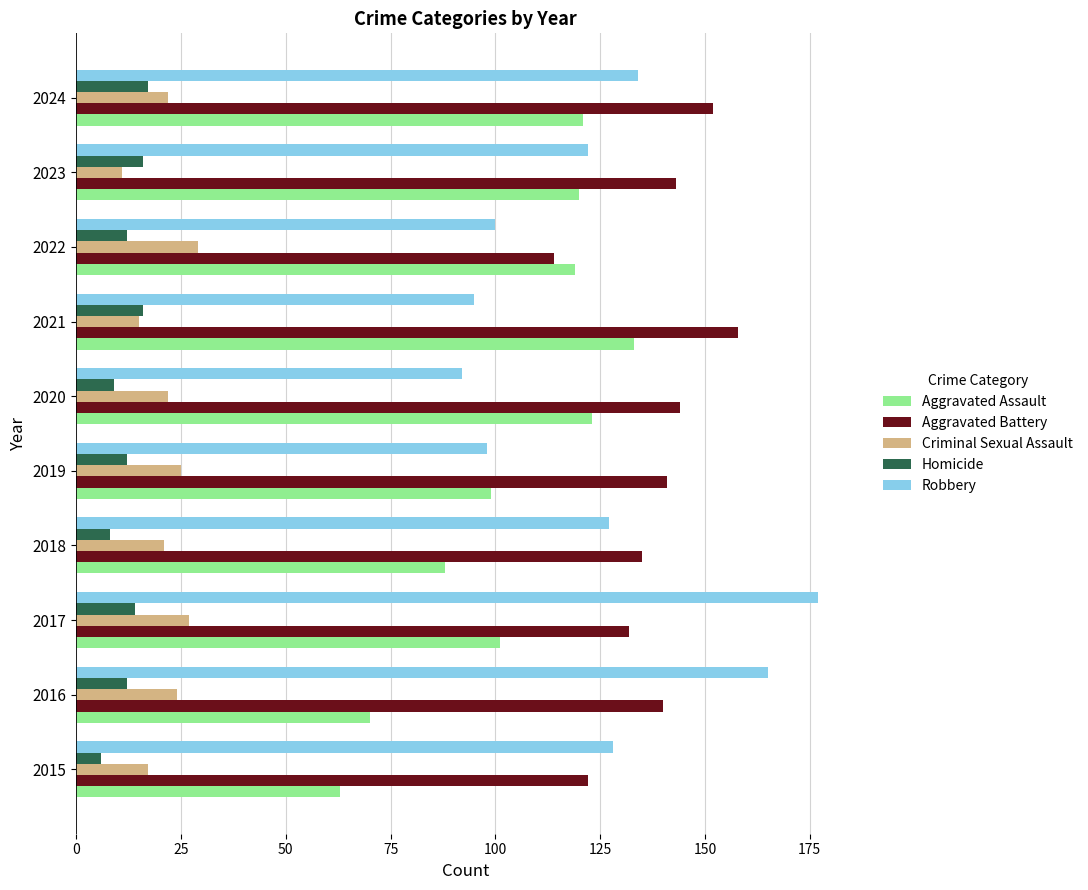

Which series changed the most between 2020 and 2024?

Robbery